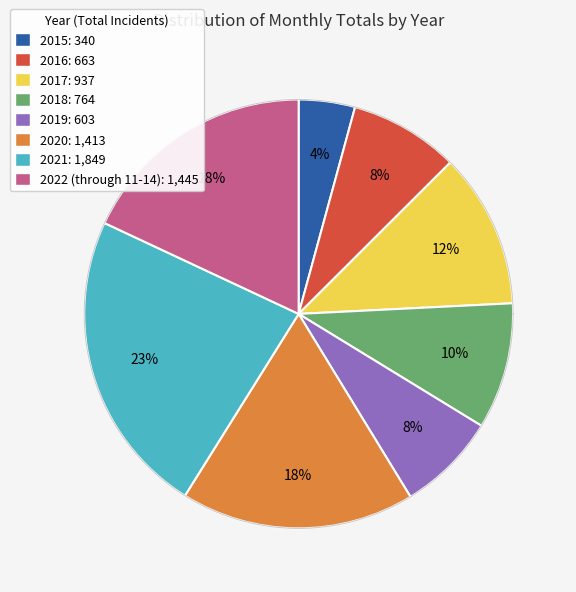

Is it true that 2018 is 10% of the pie?

True